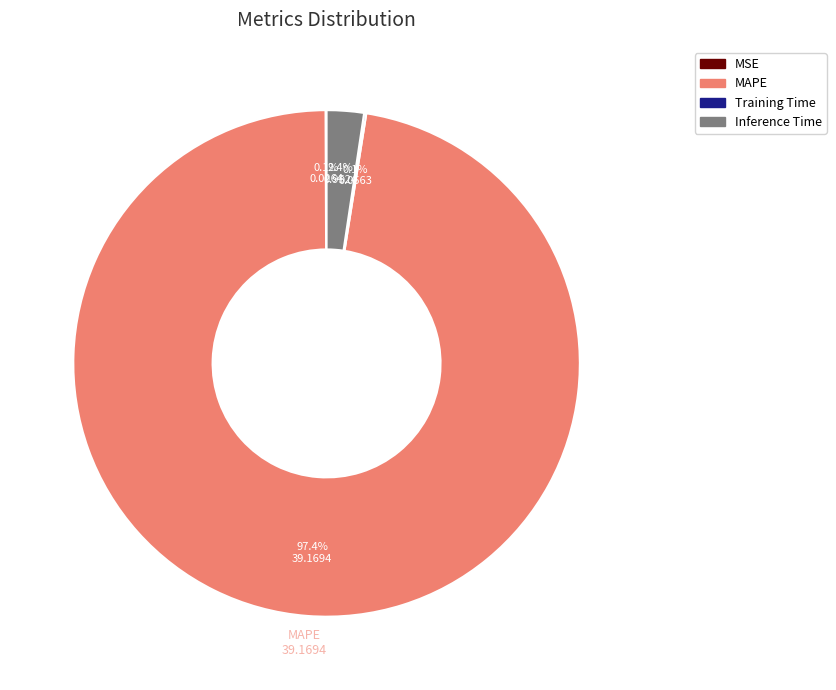

Is there a majority slice in this chart?

Yes